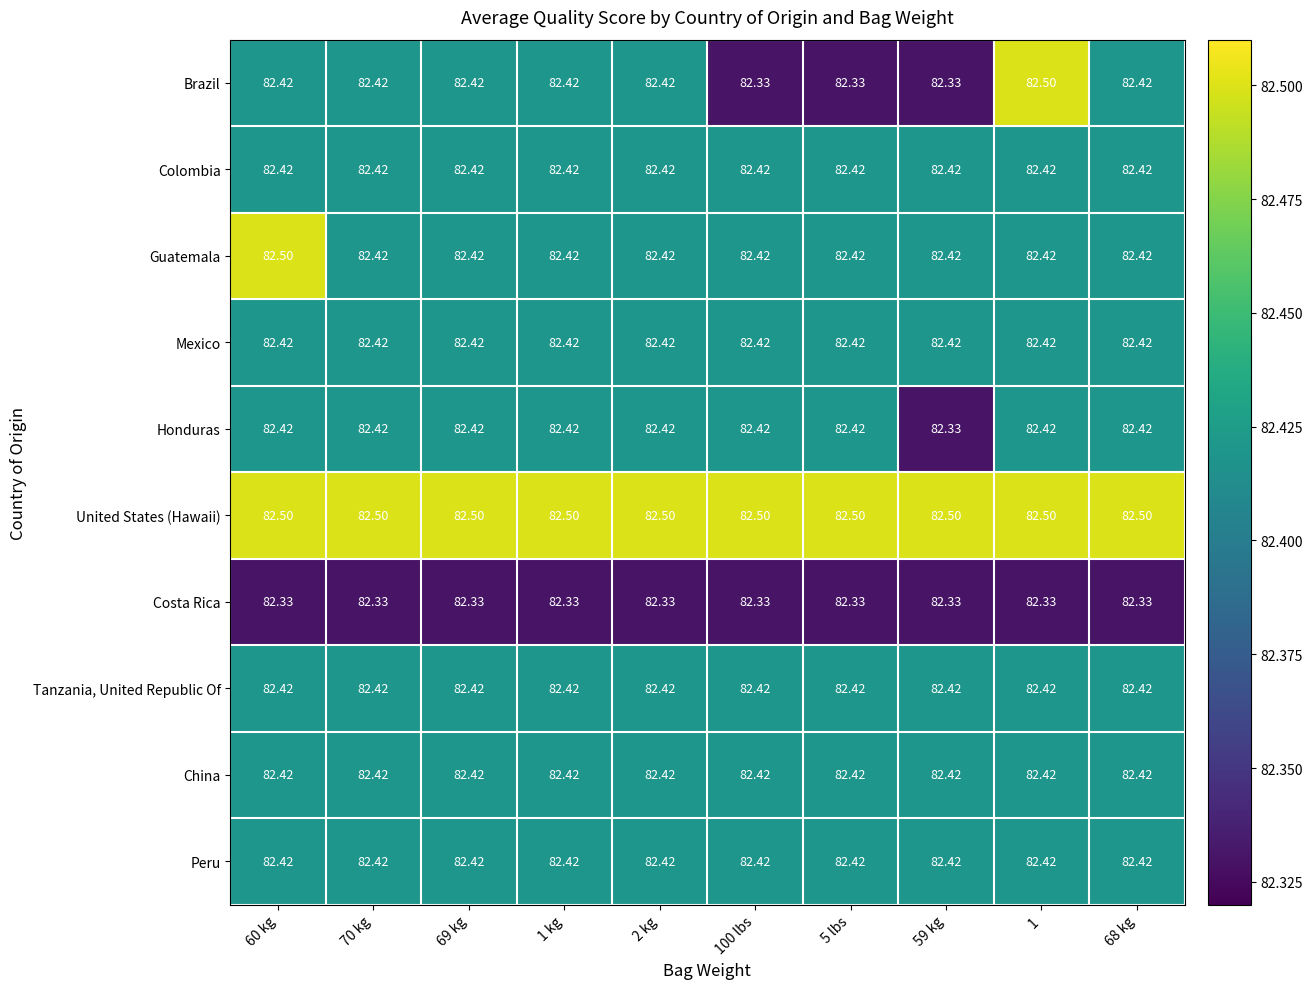

Which series has the largest total across all categories?

United States (Hawaii)